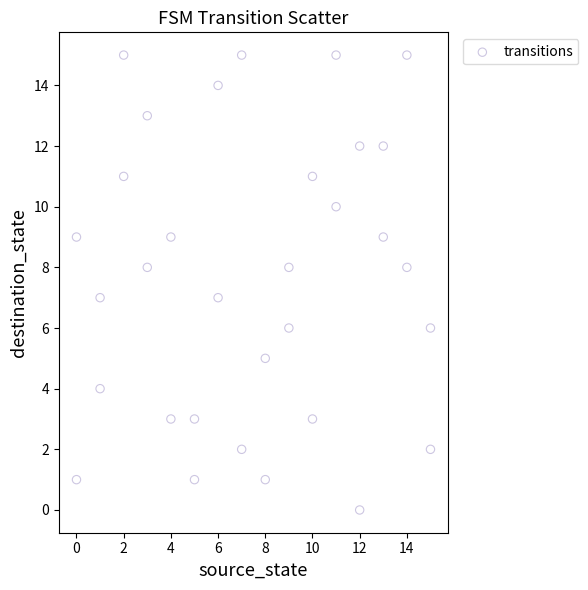

What is the range of Y values (max minus min)?

15